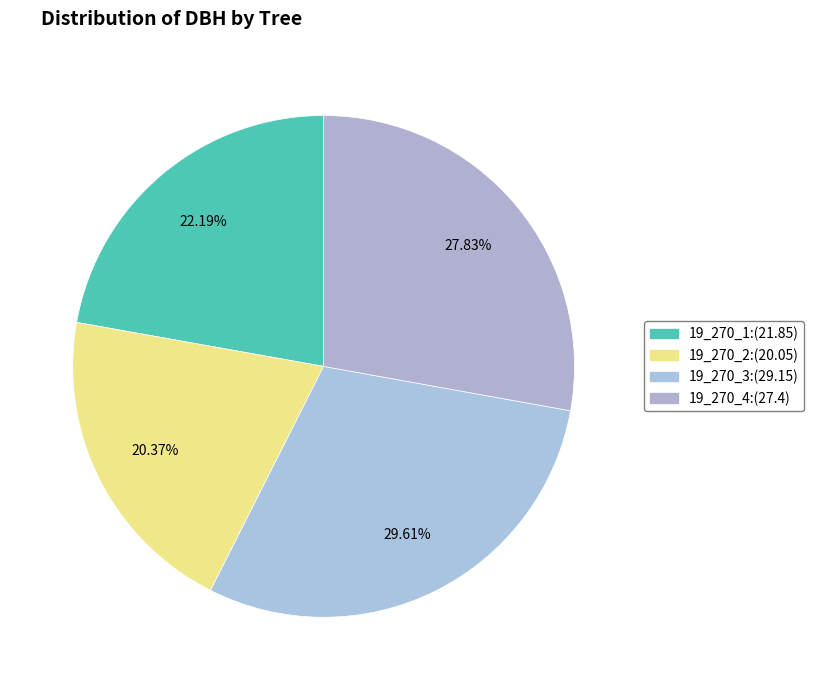

To the nearest percent, what portion does 19_270_3 represent?

30%